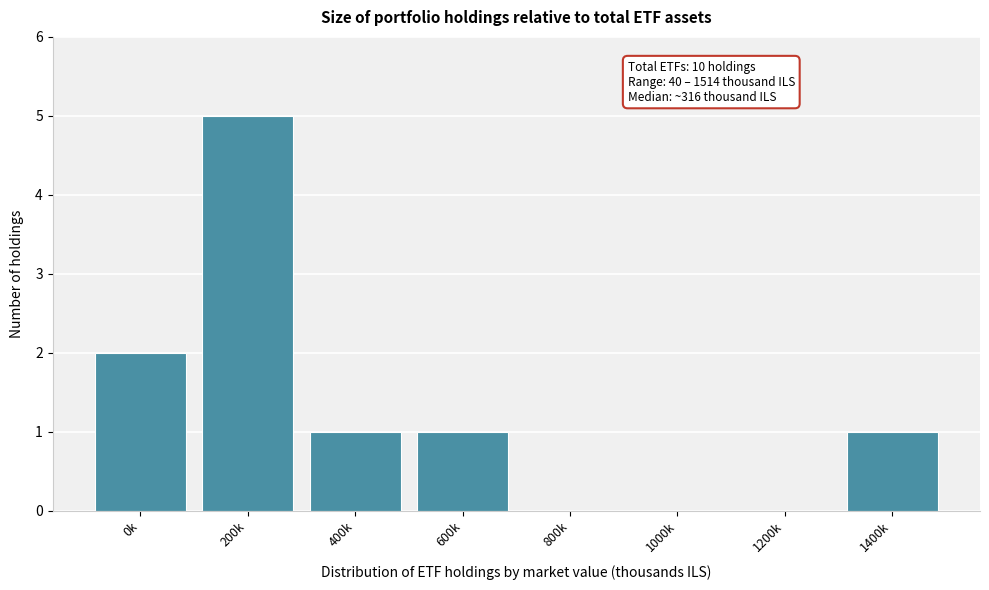

Reading left to right, list all the values displayed in this chart.

0k=2	200k=5	400k=1	600k=1	800k=0	1000k=0	1200k=0	1400k=1